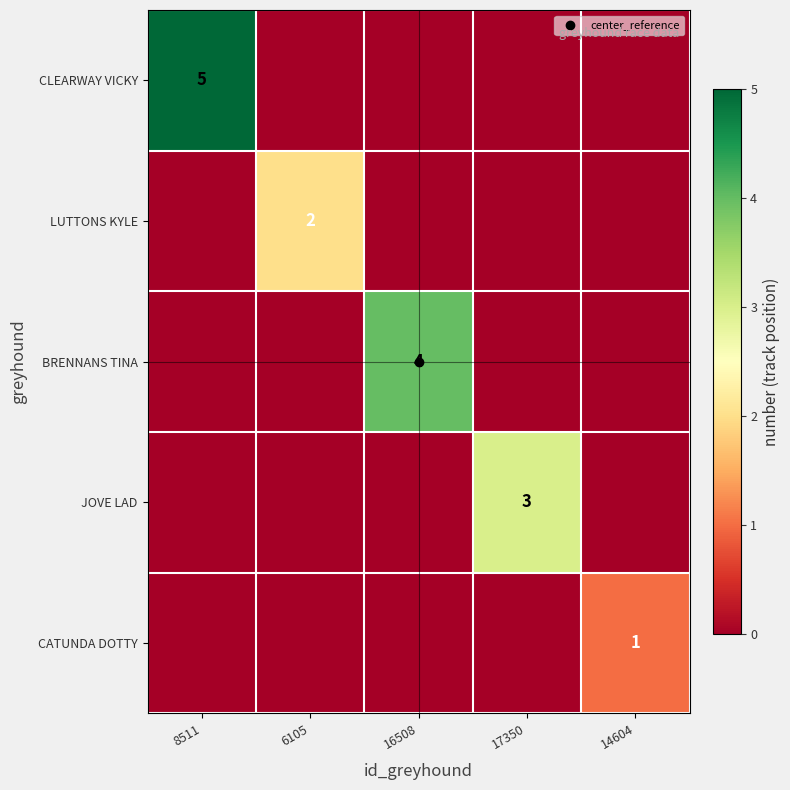

Which series changed the most between 17350 and 14604?

JOVE LAD